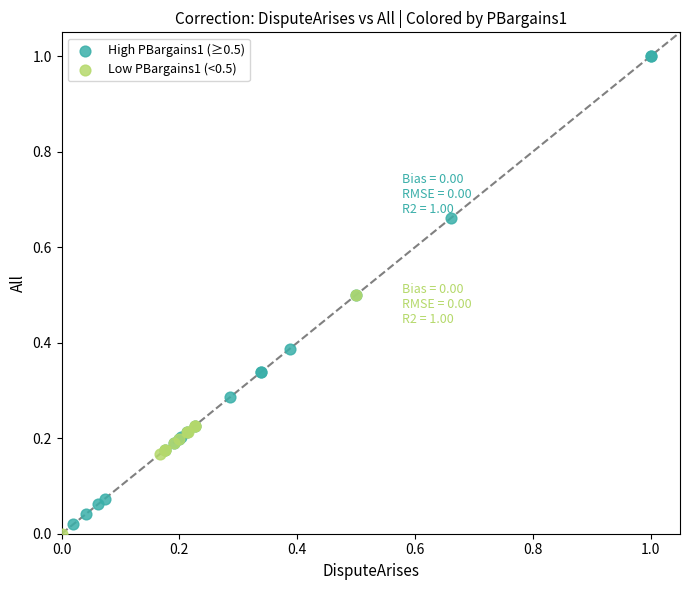

Which series contains the highest Y value?

High PBargains1 (≥0.5)